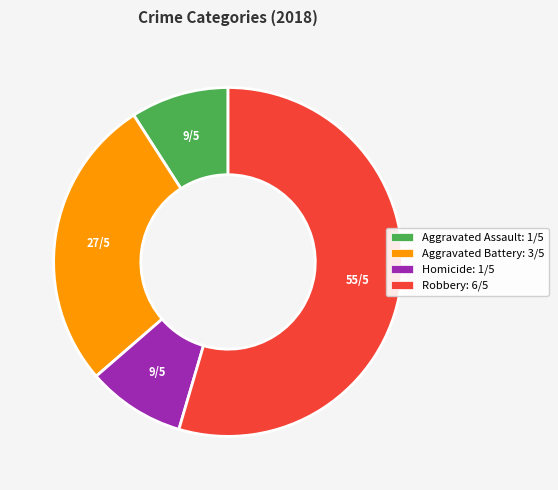

What is the largest slice in the pie chart?

Robbery: 6/5